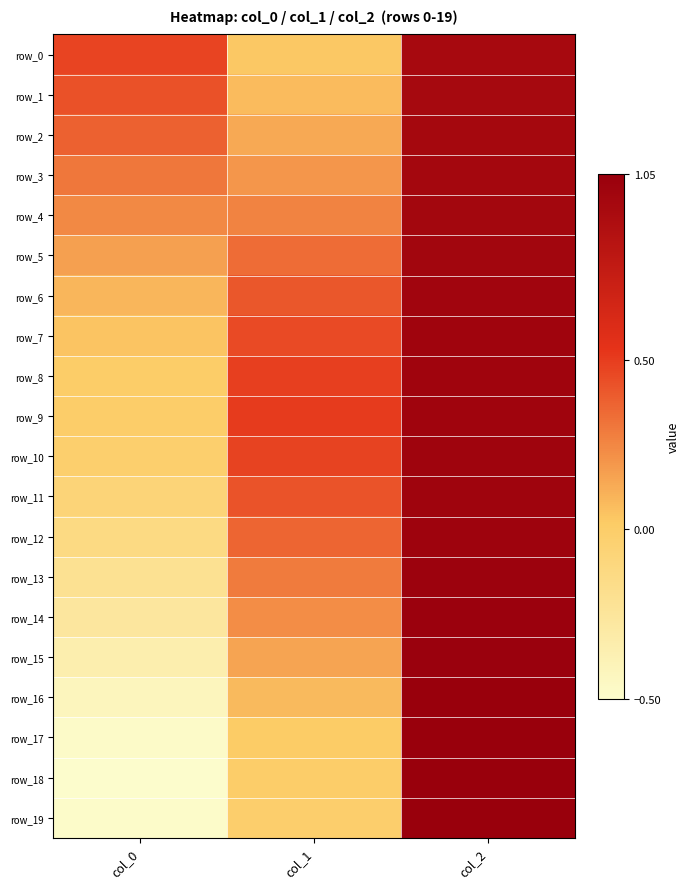

Rank the categories by row_2 value from highest to lowest.

col_2, col_0, col_1